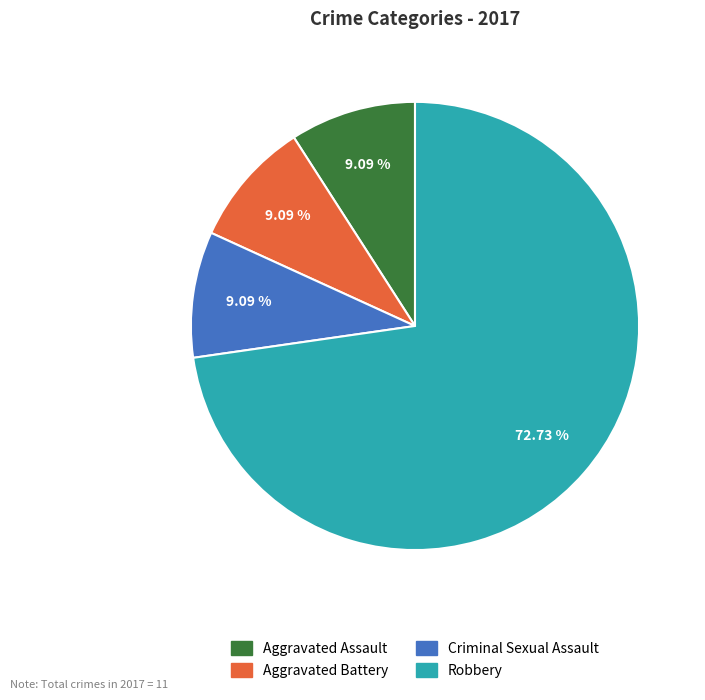

Is it true that Aggravated Battery is 9% of the pie?

True